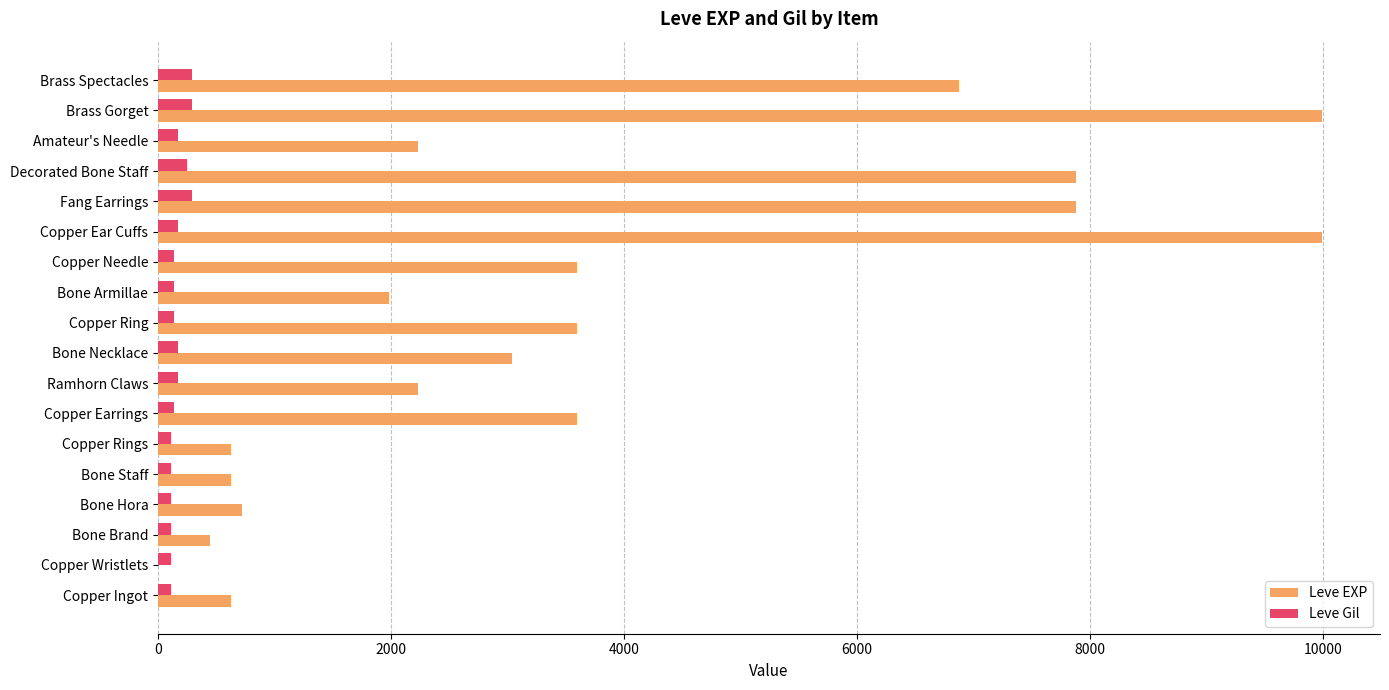

The Leve EXP series shows 7880 at Decorated Bone Staff. True or false?

True